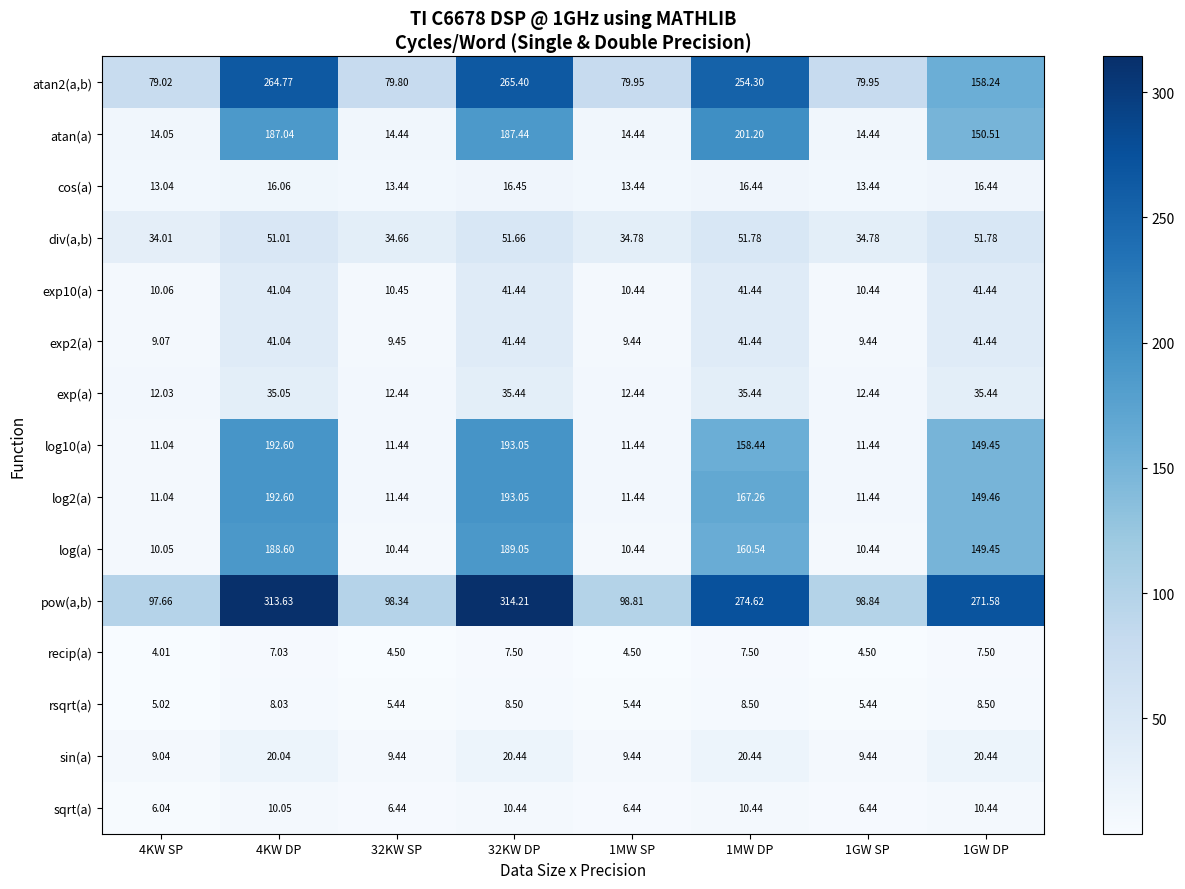

Which series has the widest spread of values?

pow(a,b)